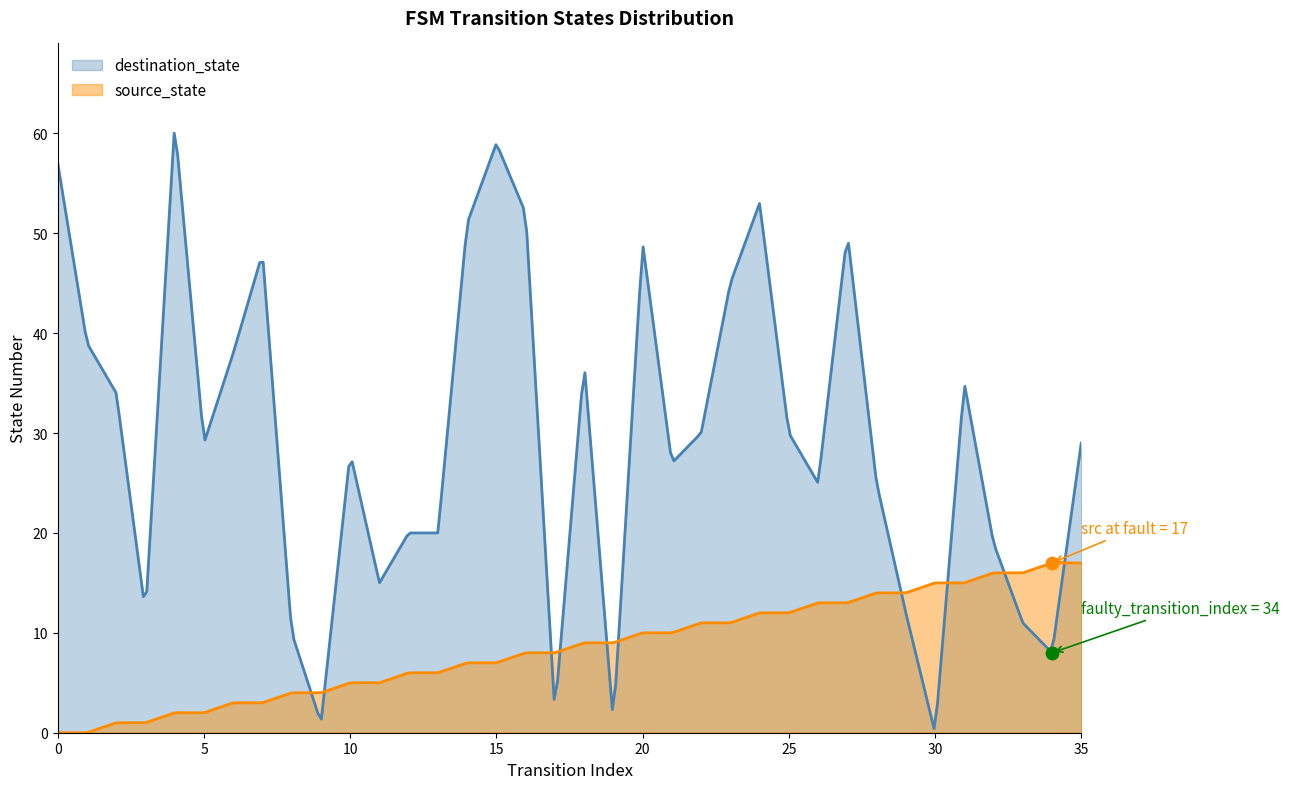

Which series reaches the minimum Y coordinate?

source_state